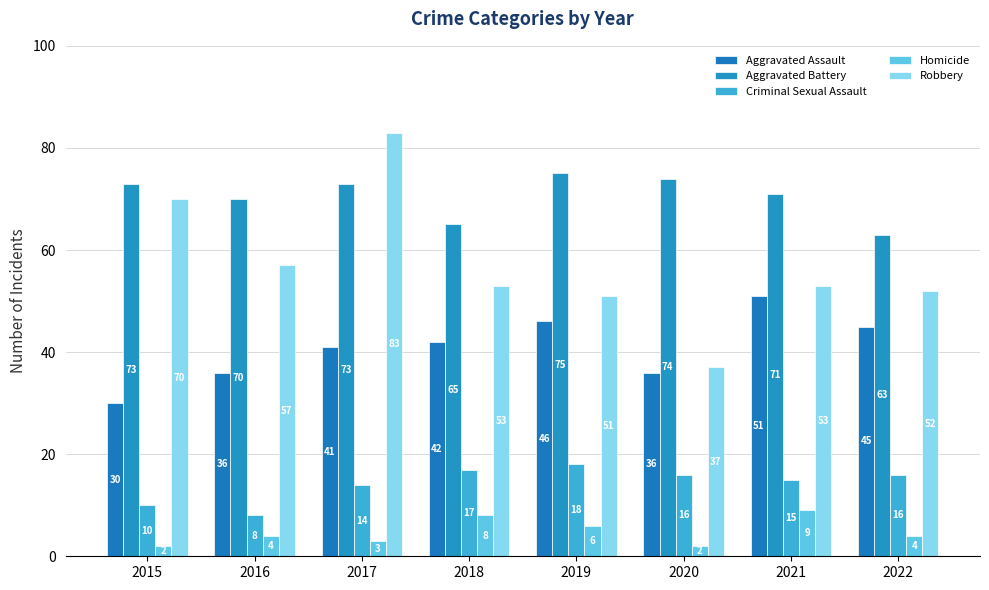

True or false: Robbery has a value of 96 at 2016.

False